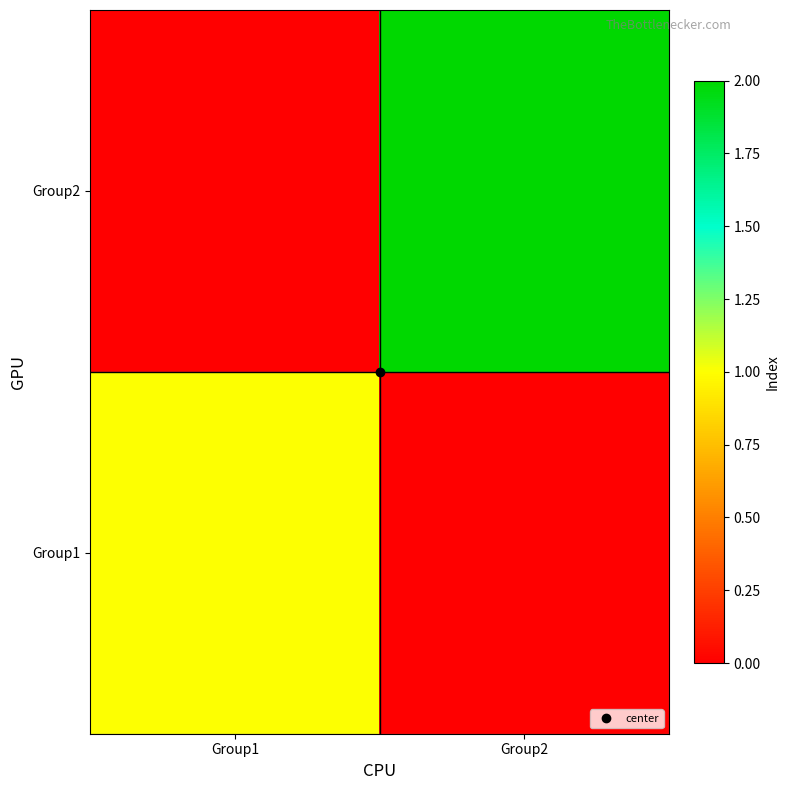

At which category is the sum across all series the highest?

Group2